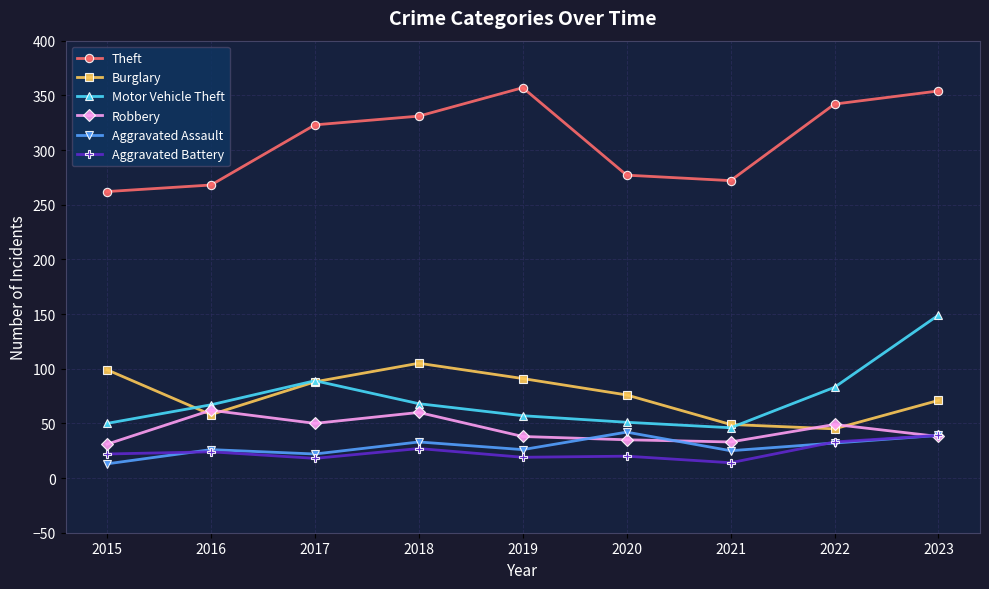

What is the average value of the Aggravated Assault series?

29